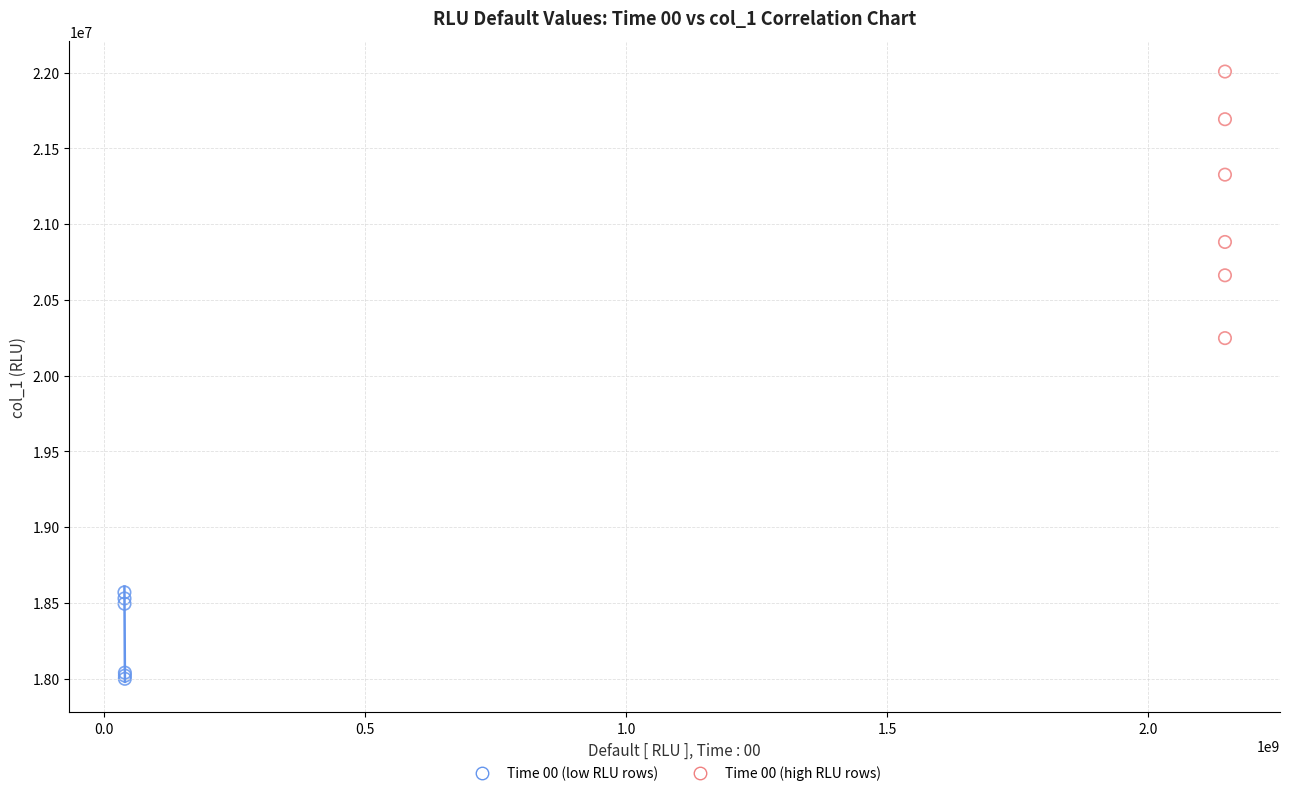

Which series reaches the maximum Y coordinate?

Time 00 (high RLU rows)